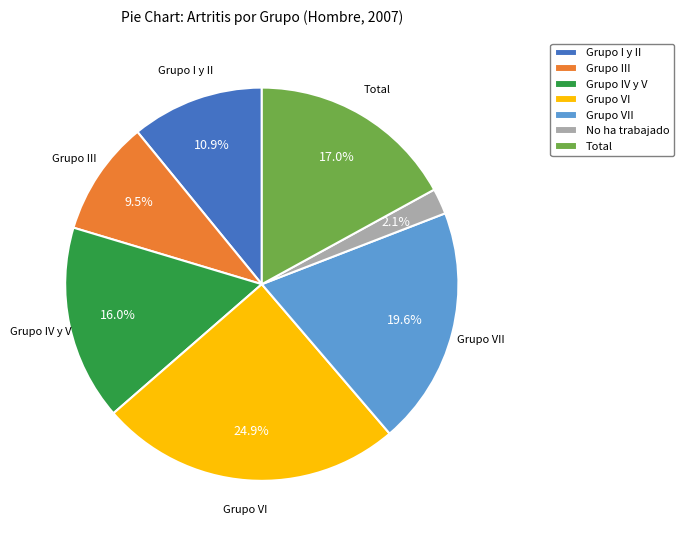

Count the number of slices in the pie.

7